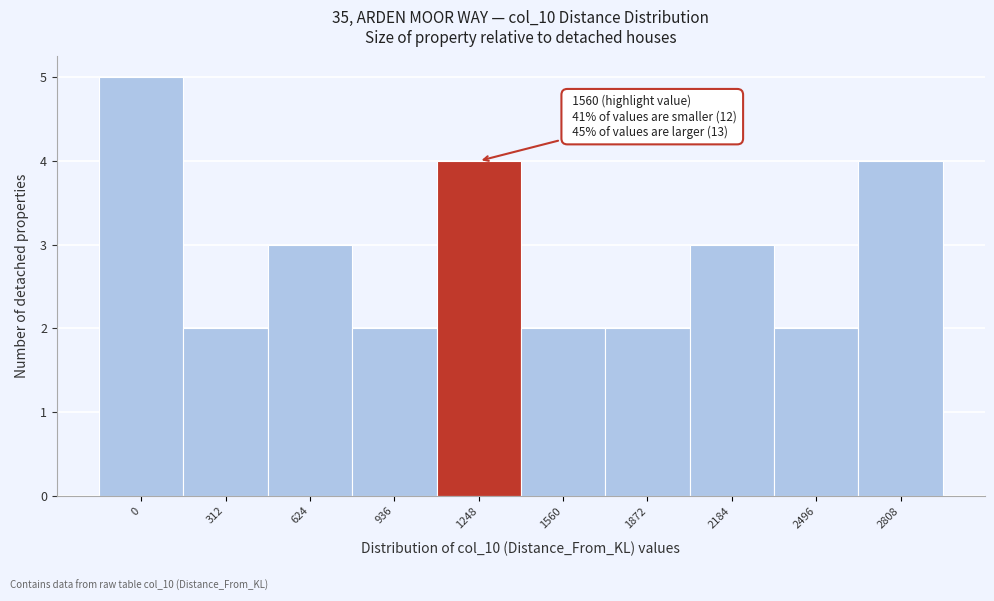

Reading left to right, list all the values displayed in this chart.

0=5	312=2	624=3	936=2	1248=4	1560=2	1872=2	2184=3	2496=2	2808=4